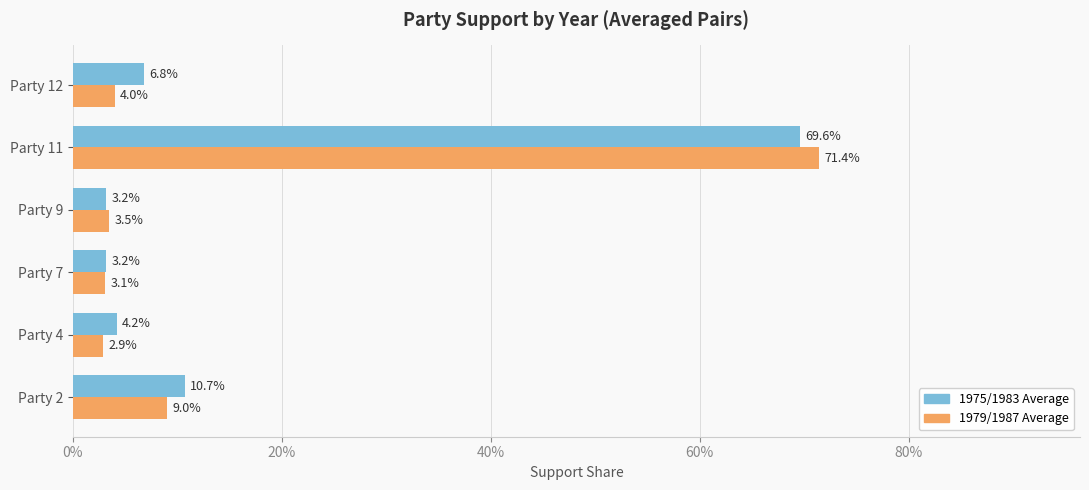

Reading left to right, what are all the values shown in this chart?

1975/1983 Average: 0.1	0.0	0.0	0.0	0.7	0.1
1979/1987 Average: 0.1	0.0	0.0	0.0	0.7	0.0